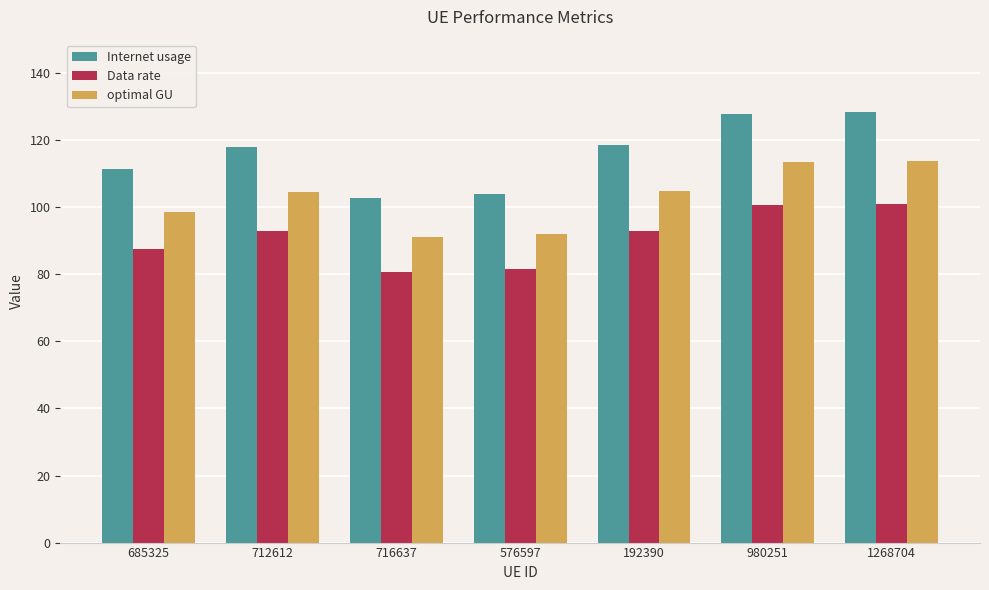

What is the approximate value of optimal GU at 192390?

105.0